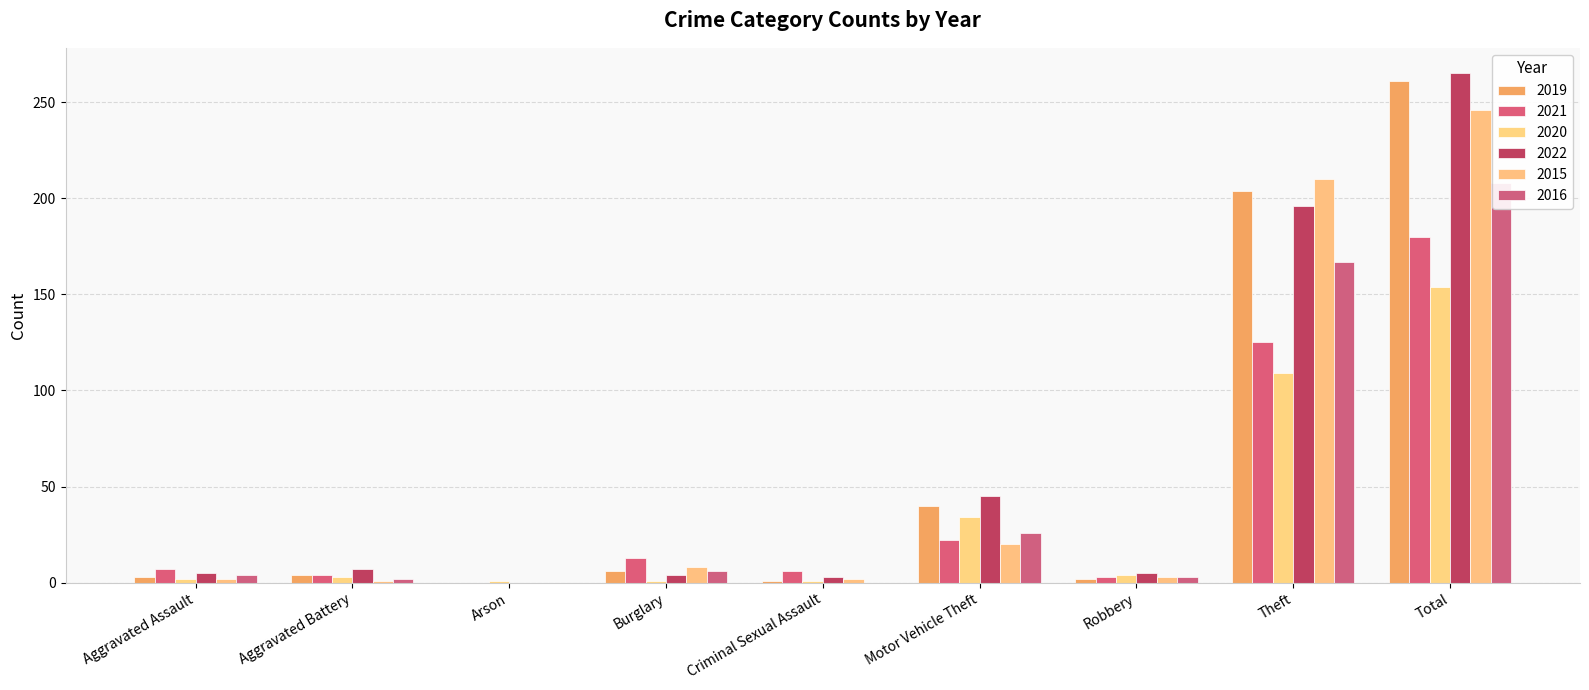

What is the label of the 8th bar from the left?

Theft